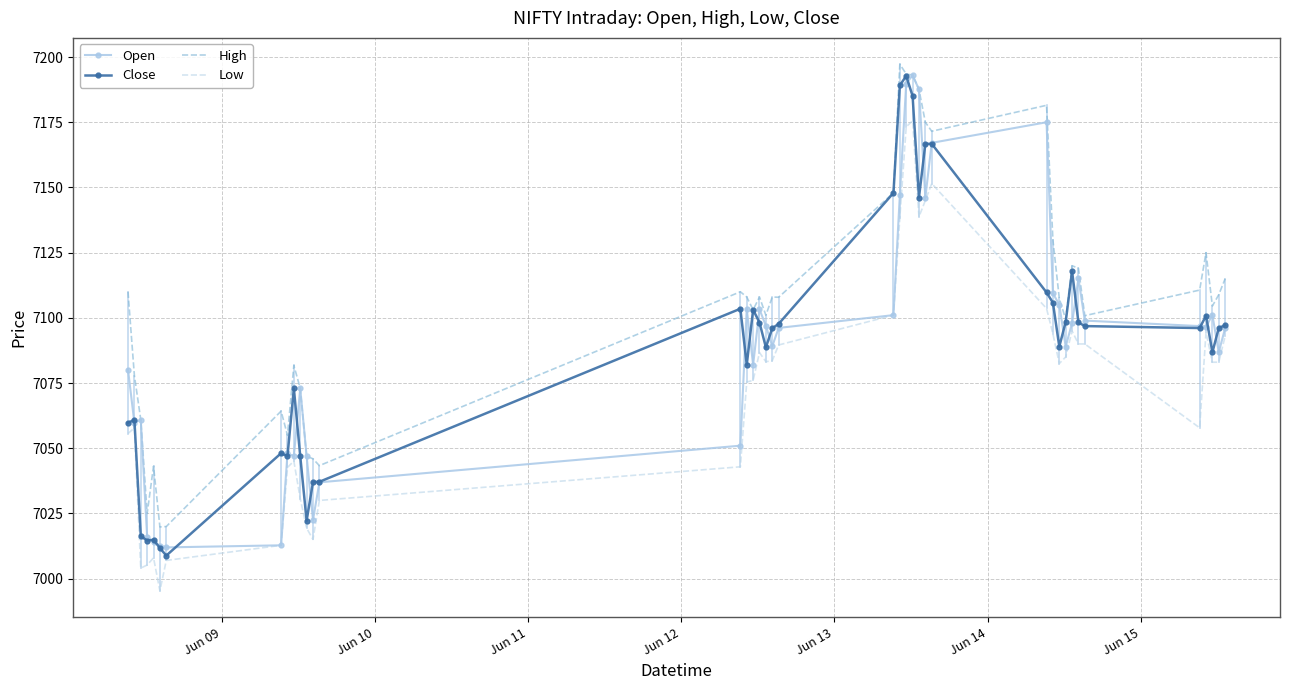

Which series has the largest total across all categories?

High